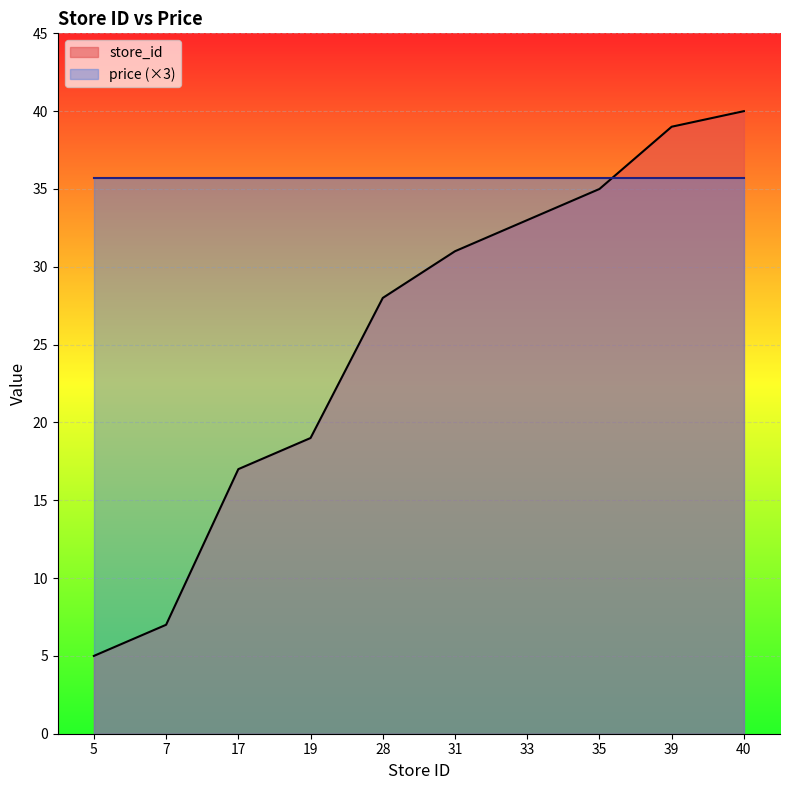

Reading left to right, what are all the values shown in this chart?

5=5	7=7	17=17	19=19	28=28	31=31	33=33	35=35	39=39	40=40